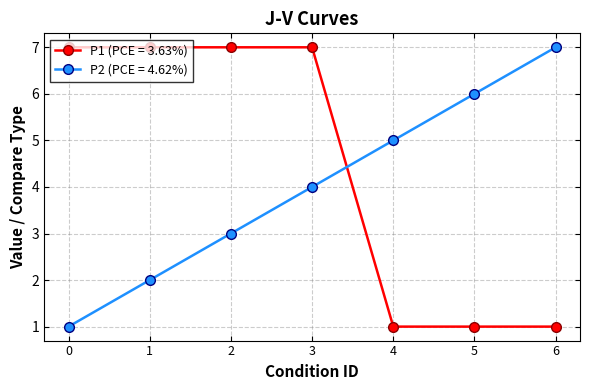

How many series are shown in this chart?

2